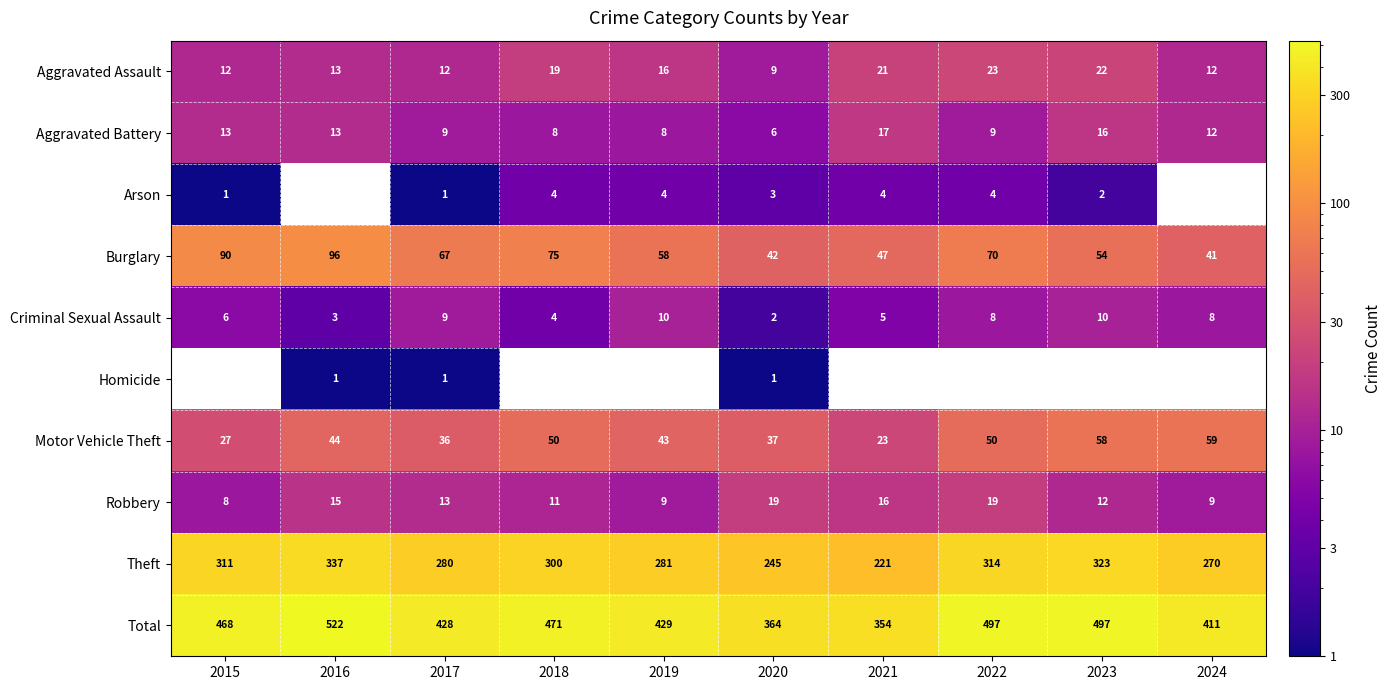

Rank the series by their maximum value, from lowest to highest.

Homicide, Arson, Criminal Sexual Assault, Aggravated Battery, Robbery, Aggravated Assault, Motor Vehicle Theft, Burglary, Theft, Total